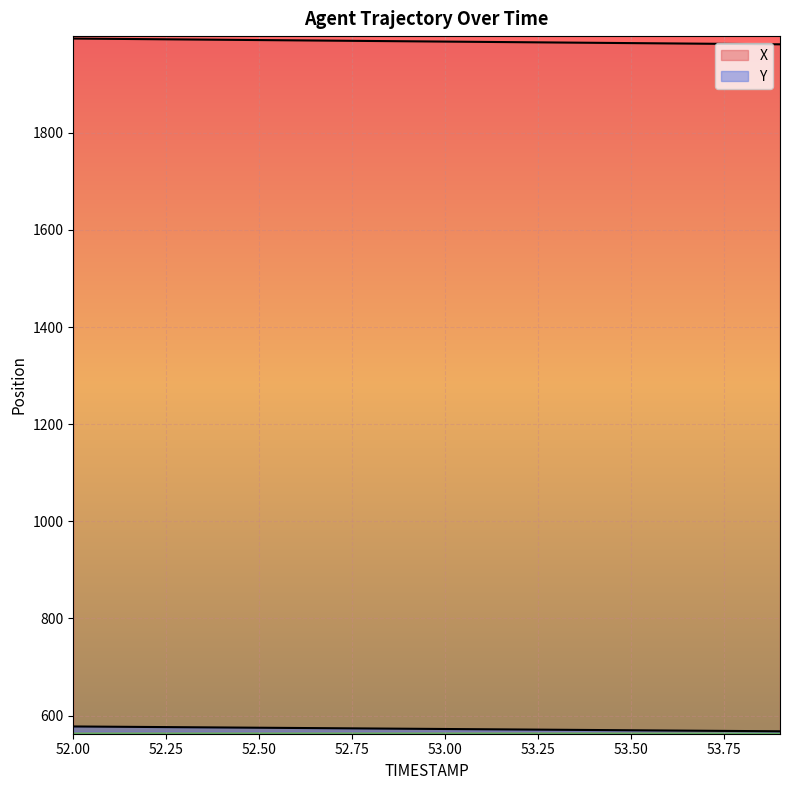

Is the value of Y at 52.4 greater than the value of X at 52.1?

No